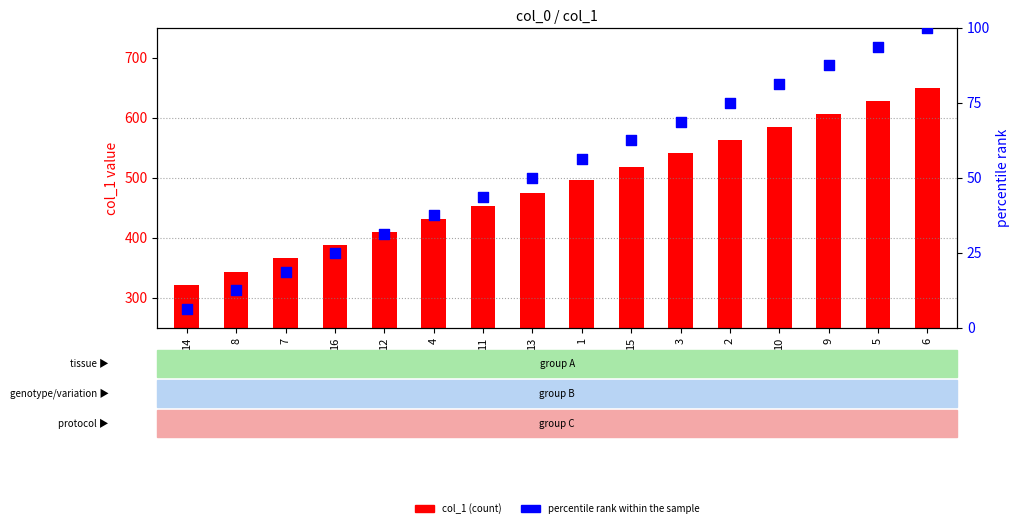

Which series reaches the maximum Y coordinate?

col_1 (count)